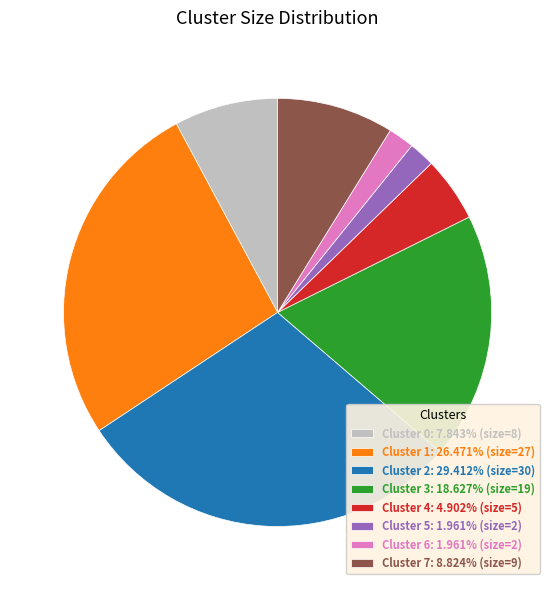

Is the sum of Cluster 0: 7.843% (size=8) and Cluster 5: 1.961% (size=2) greater than half?

No